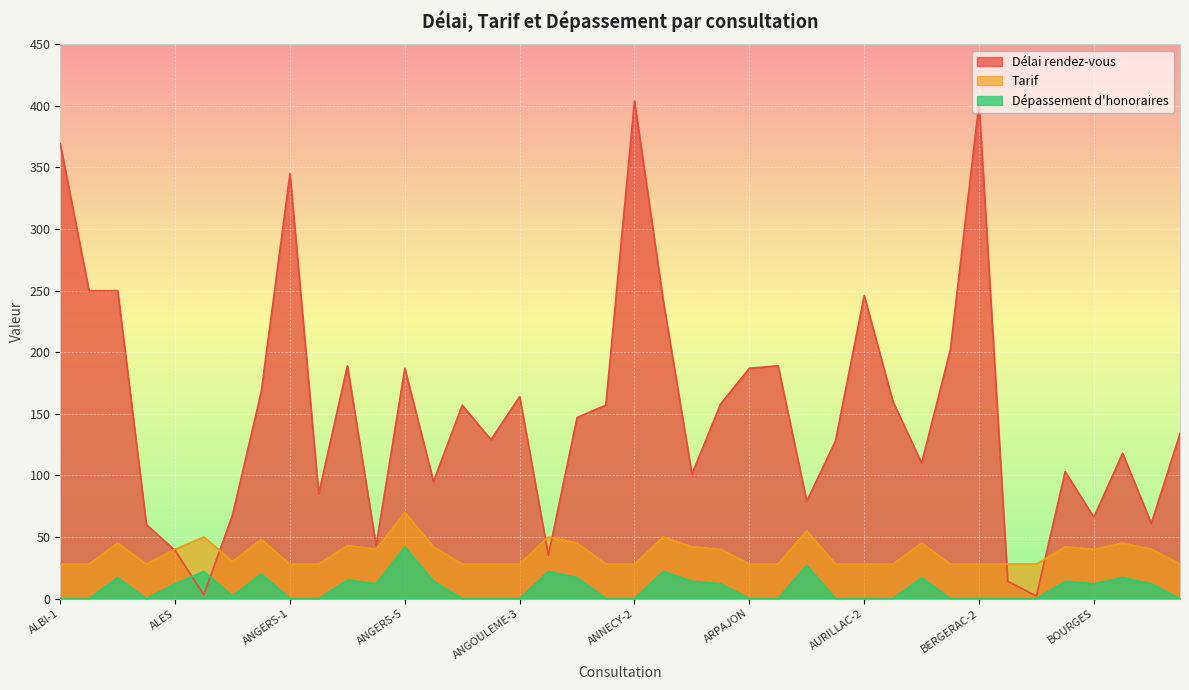

Reading right to left, extract all data points from this chart.

Délai rendez-vous: 134	61	118	66	103	2	14	402	202	110	160	246	128	79	189	187	158	101	242	404	157	147	35	164	129	157	95	187	43	189	85	345	168	68	3	39	60	250	250	369
Tarif: 28	40	45	40	42	28	28	28	28	45	28	28	28	55	28	28	40	42	50	28	28	45	50	28	28	28	42	70	40	43	28	28	48	30	50	40	28	45	28	28
Dépassement d'honoraires: 0	12	17	12	14	0	0	0	0	17	0	0	0	27	0	0	12	14	22	0	0	17	22	0	0	0	14	42	12	15	0	0	20	2	22	12	0	17	0	0